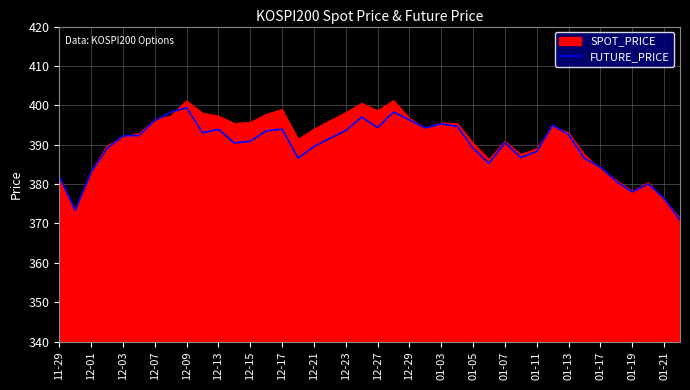

Which series has the largest range (max minus min)?

SPOT_PRICE